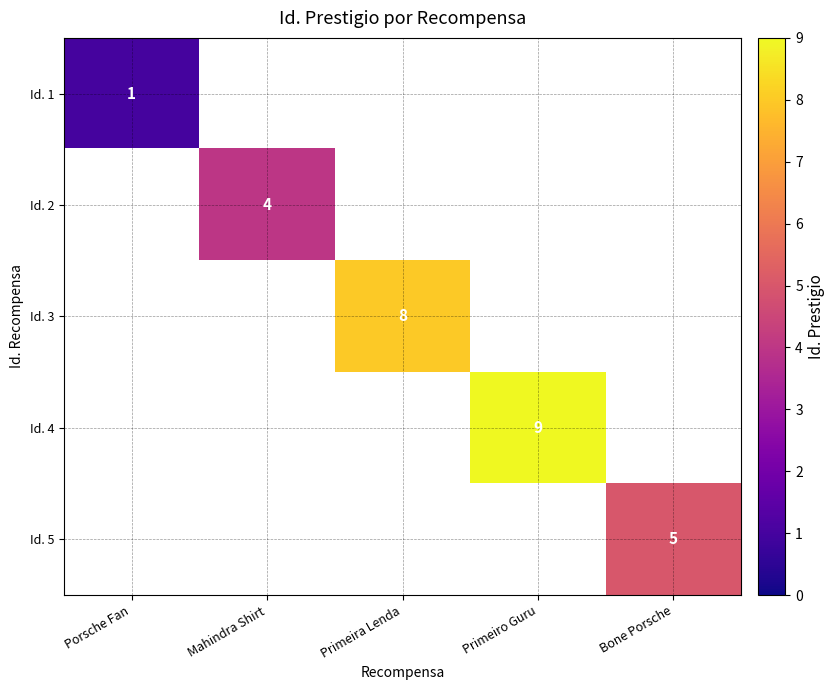

The Id. 5 series shows 3 at Bone Porsche. True or false?

False